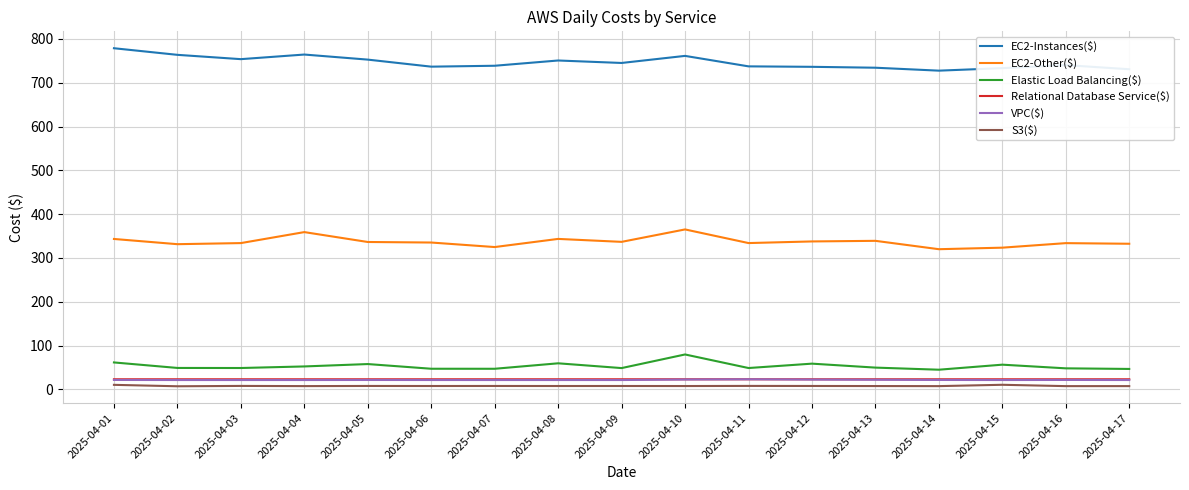

True or false: EC2-Instances($) has more than 1 interior local peaks.

True